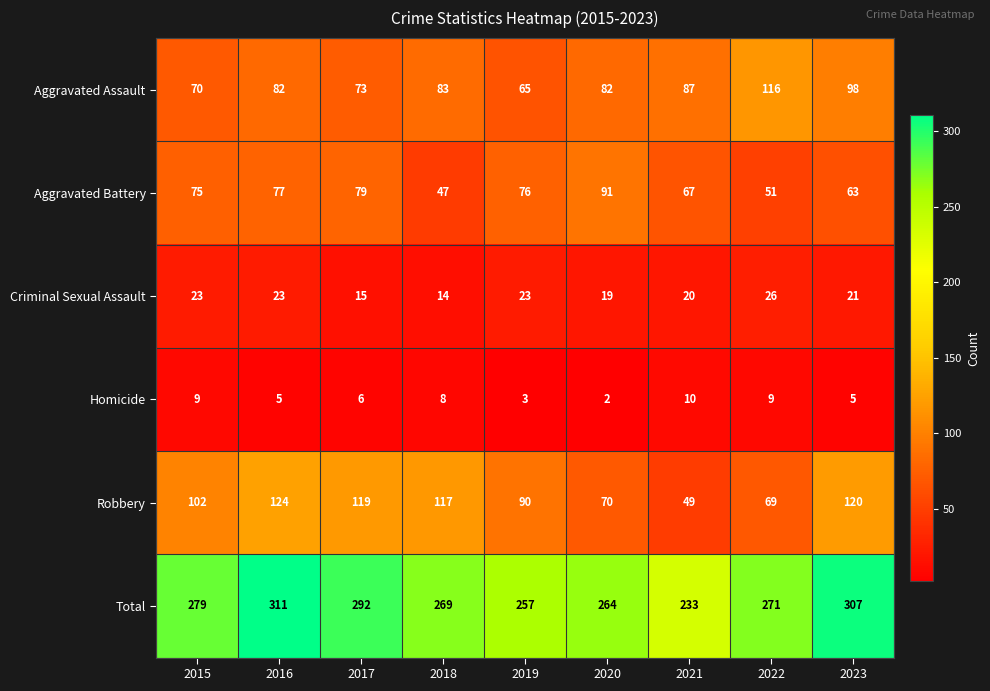

What is the minimum value shown in the chart?

2